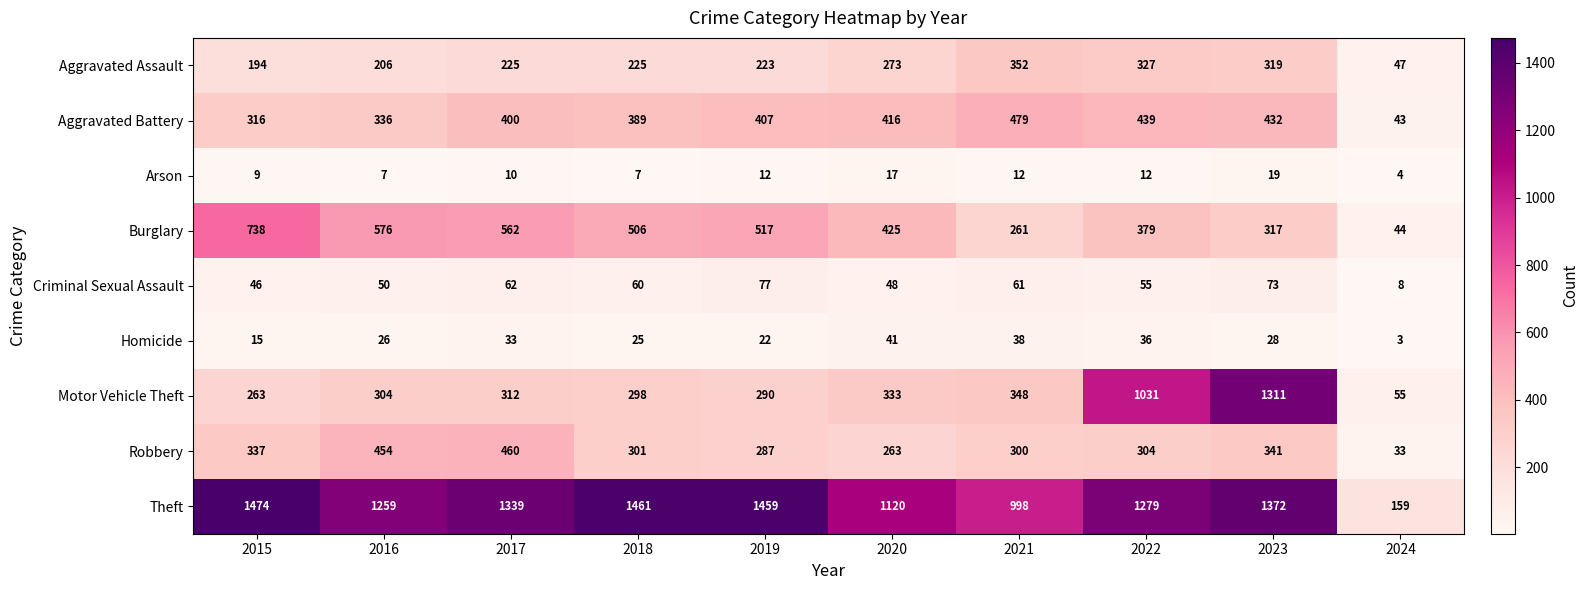

What is the difference between the maximum and minimum values in the Theft series?

1315